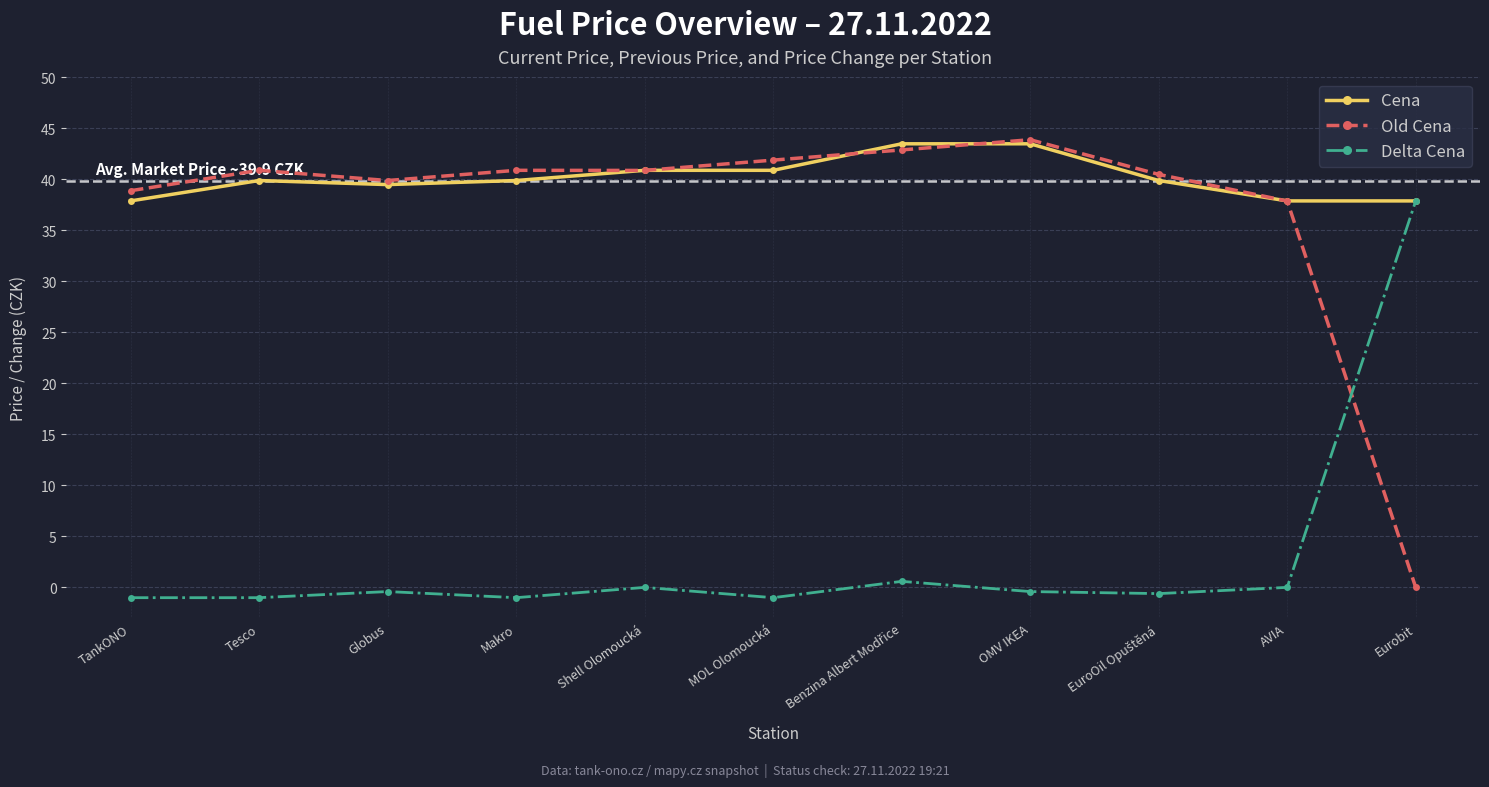

How many categories are shown in the chart?

11